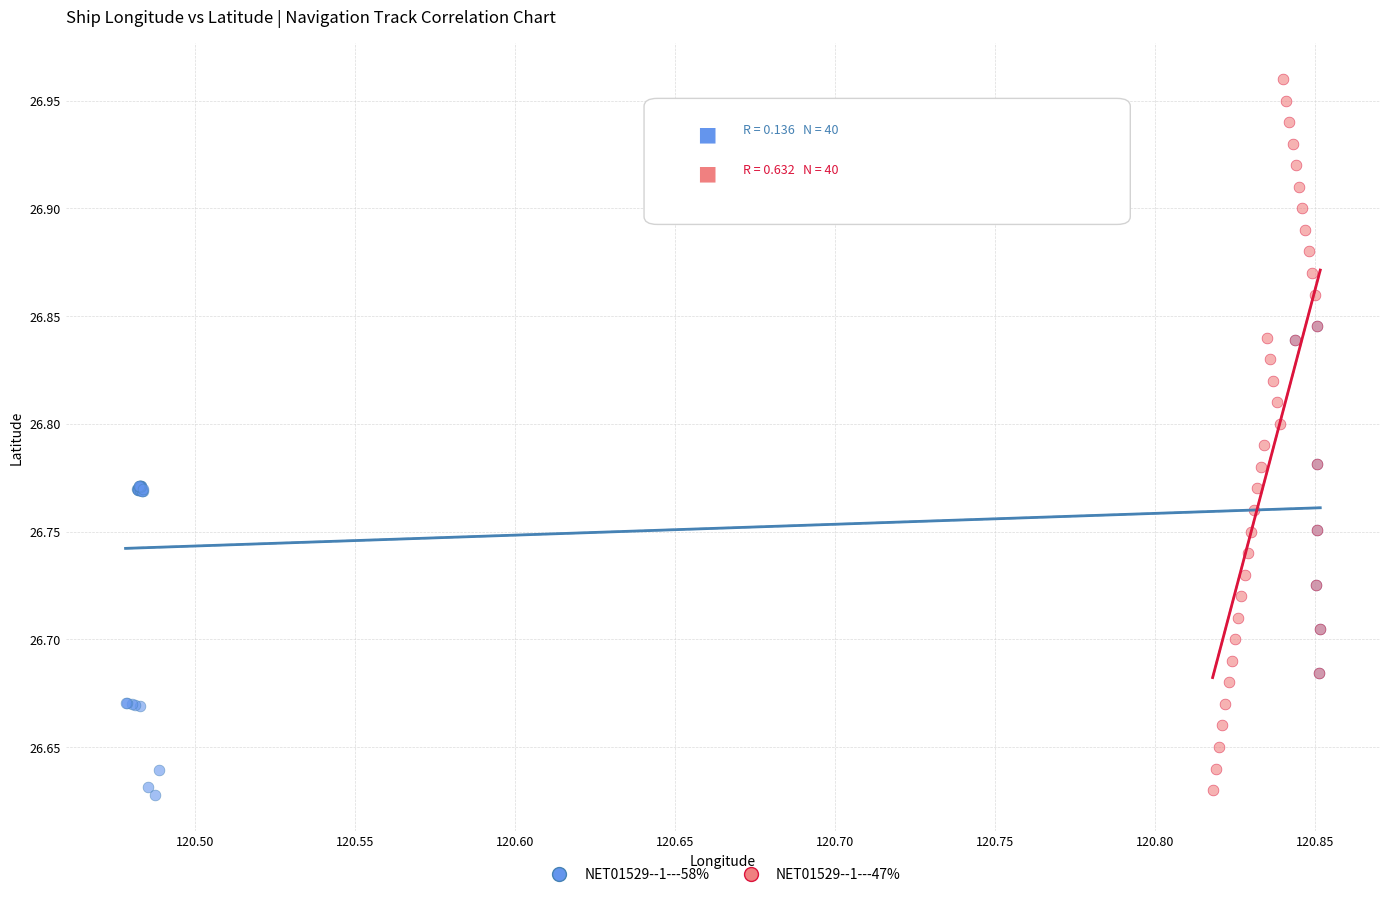

Which series has the widest spread of Y values?

NET01529--1---47%